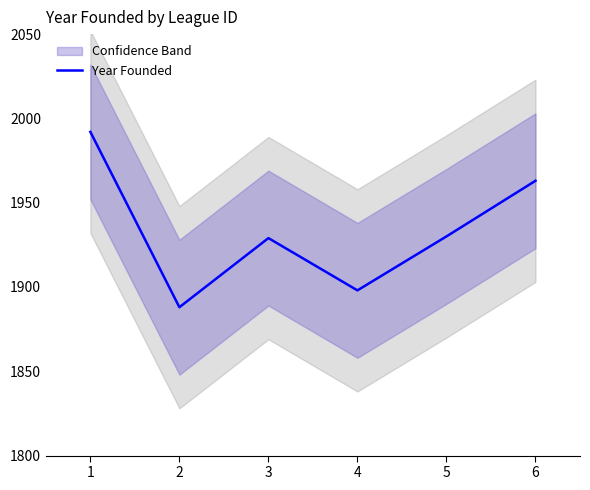

List the labels in order of value, largest first.

1, 6, 5, 3, 4, 2